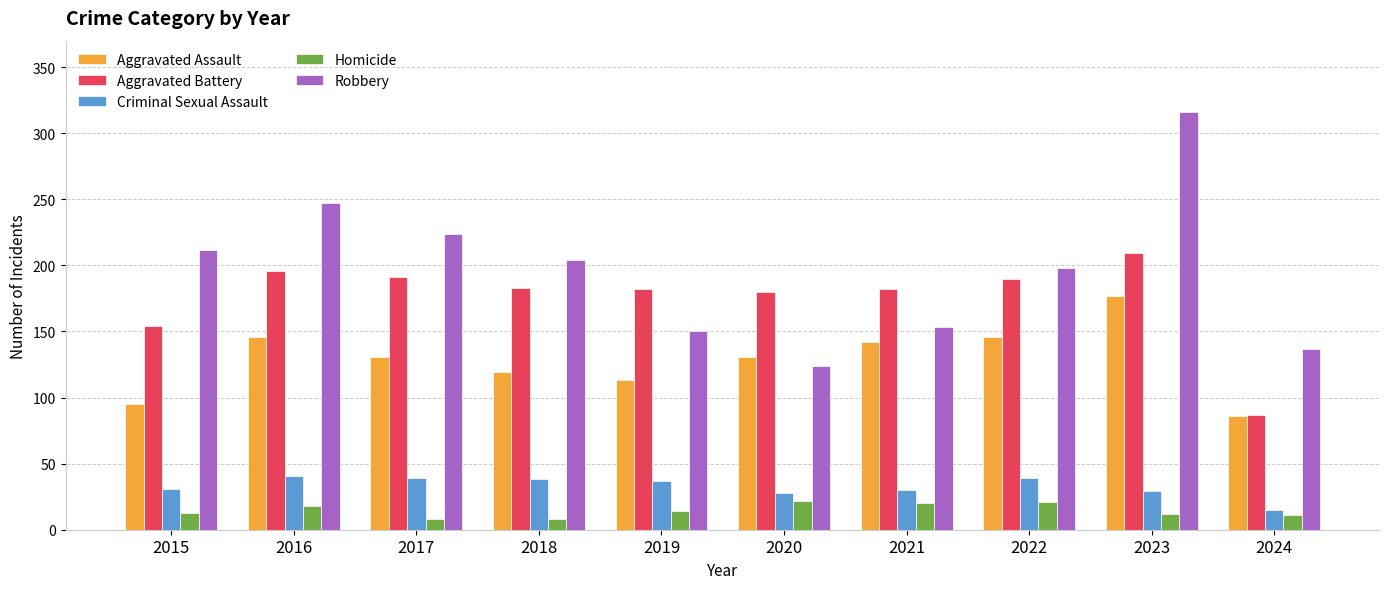

Does the chart contain stacked bars?

No